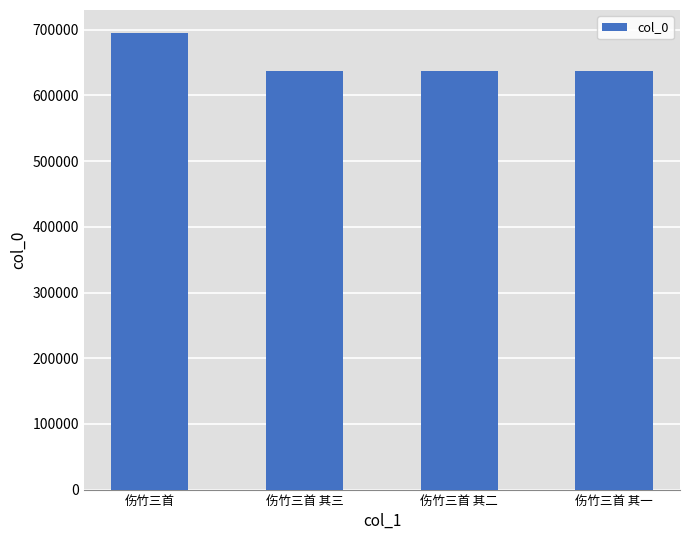

What is the difference between the values at 伤竹三首 其三 and 伤竹三首 其一?

2